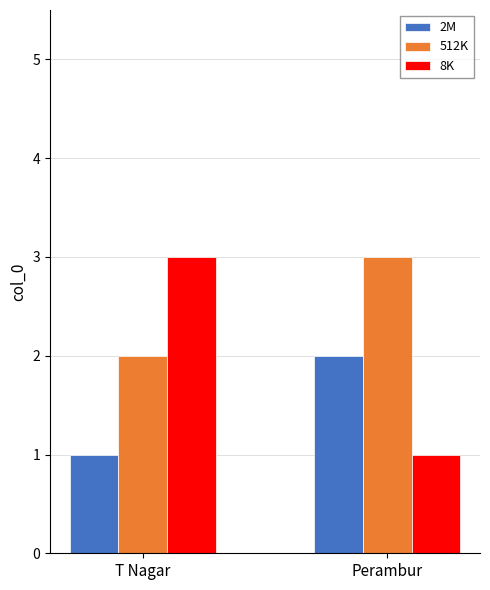

At which label is 2M closest to 1?

T Nagar